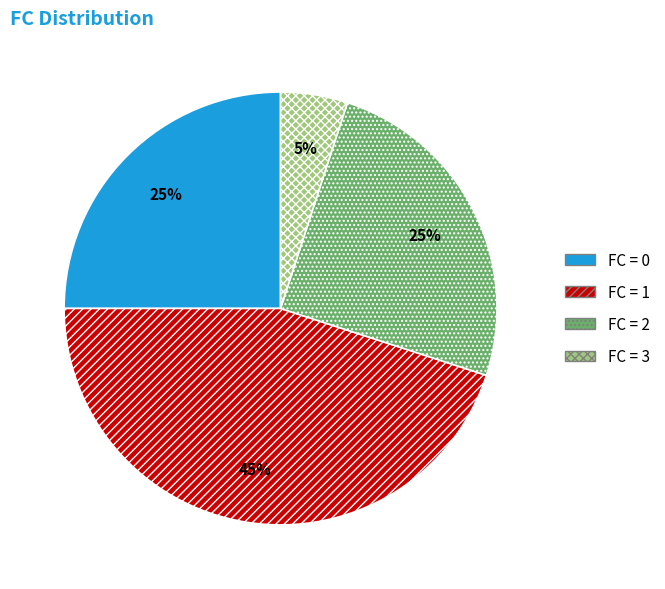

To the nearest percent, what is the difference between the largest and smallest slice percentages?

40%